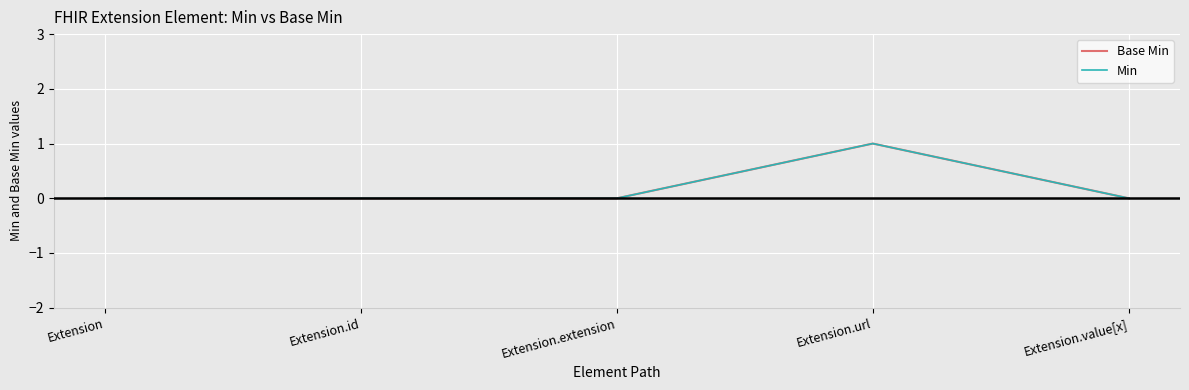

At which category does Min reach its first local peak?

Extension.url